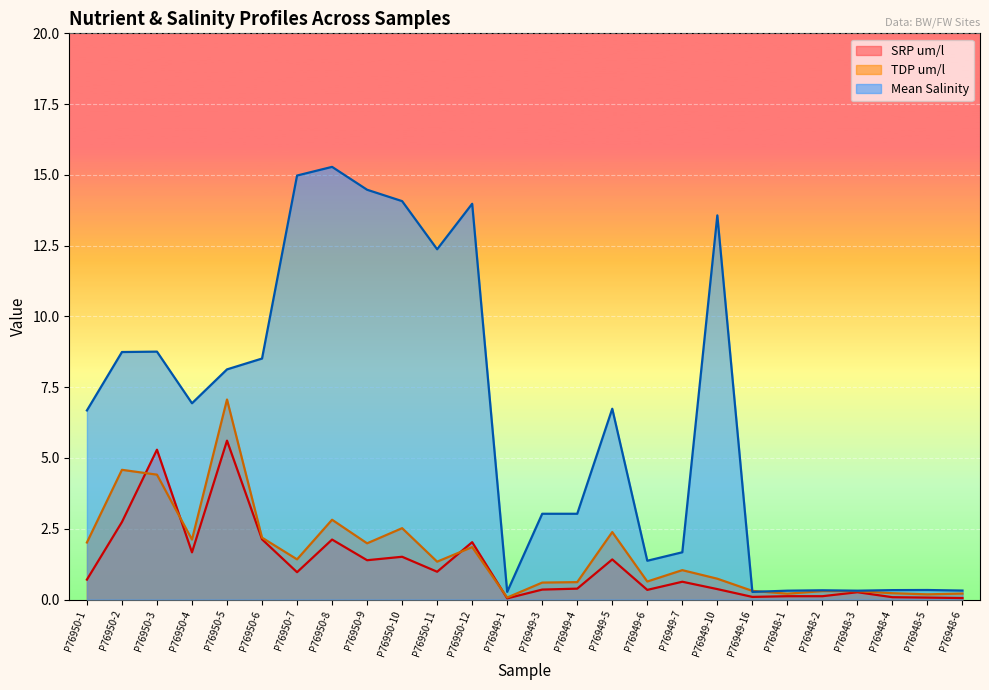

At which label is Mean Salinity closest to 7?

P76950-4